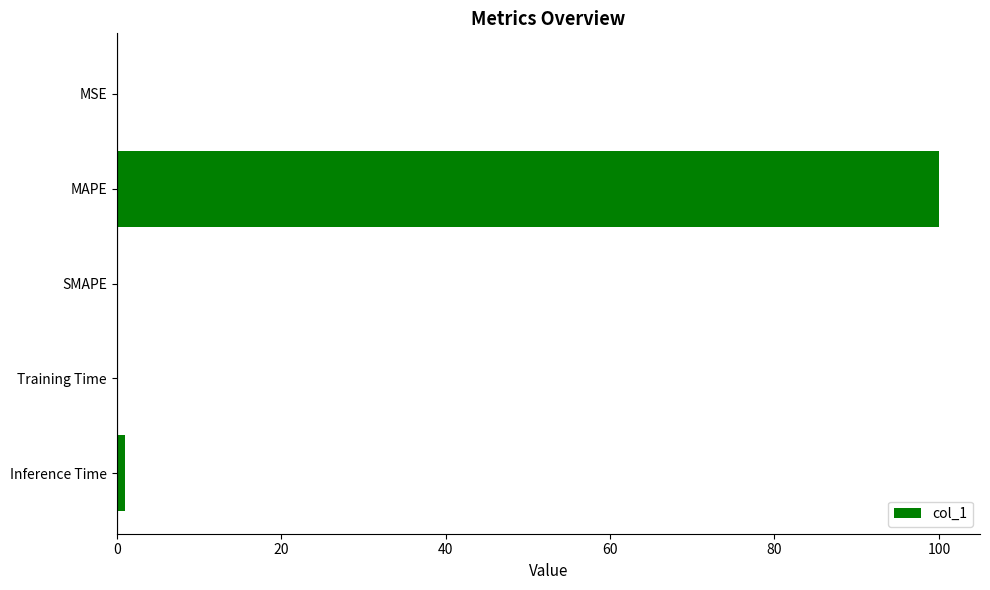

What value does the data have at MAPE?

100.0